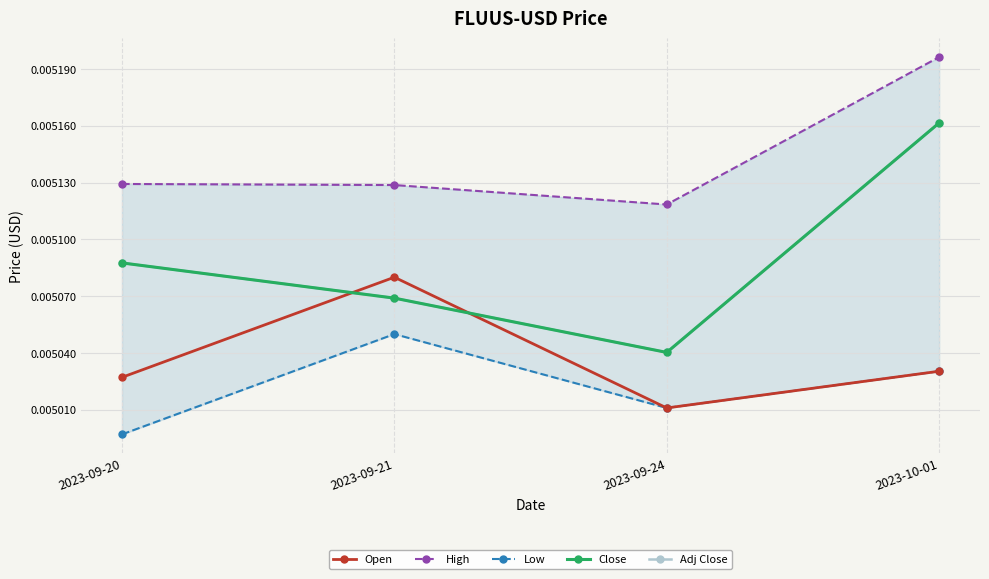

Is the value of Adj Close at 2023-09-20 greater than the value of Open at 2023-09-20?

Yes